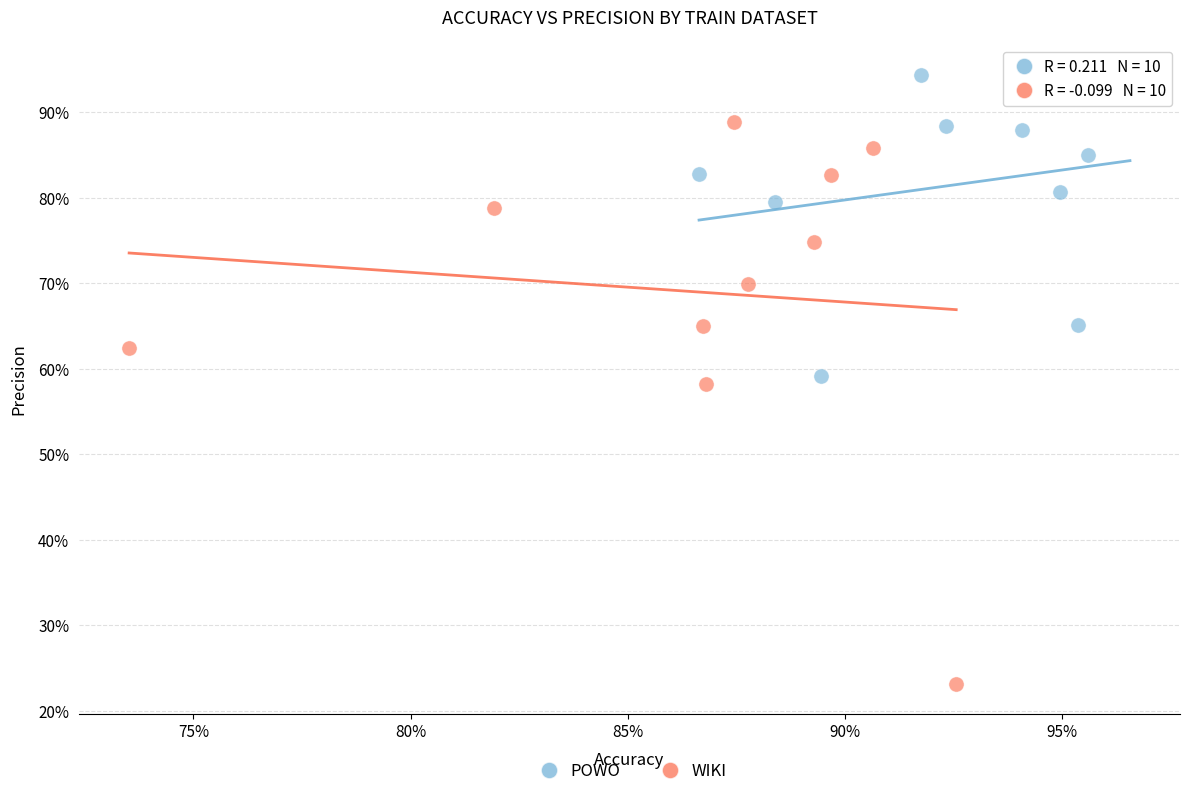

Which series has the largest Y range (max minus min)?

WIKI